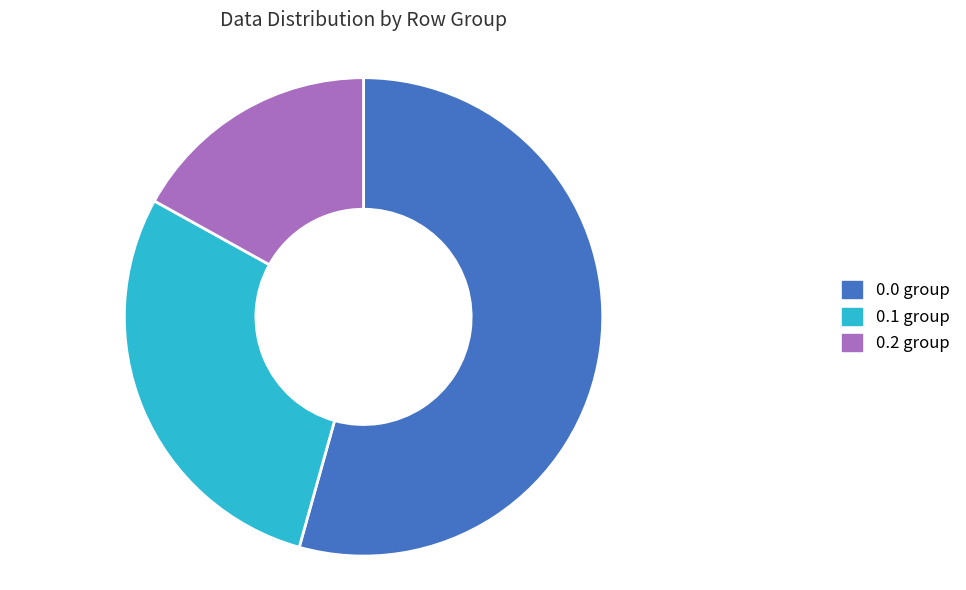

Approximately how many times larger is the value at 0.2 compared to 0.0?

0.3